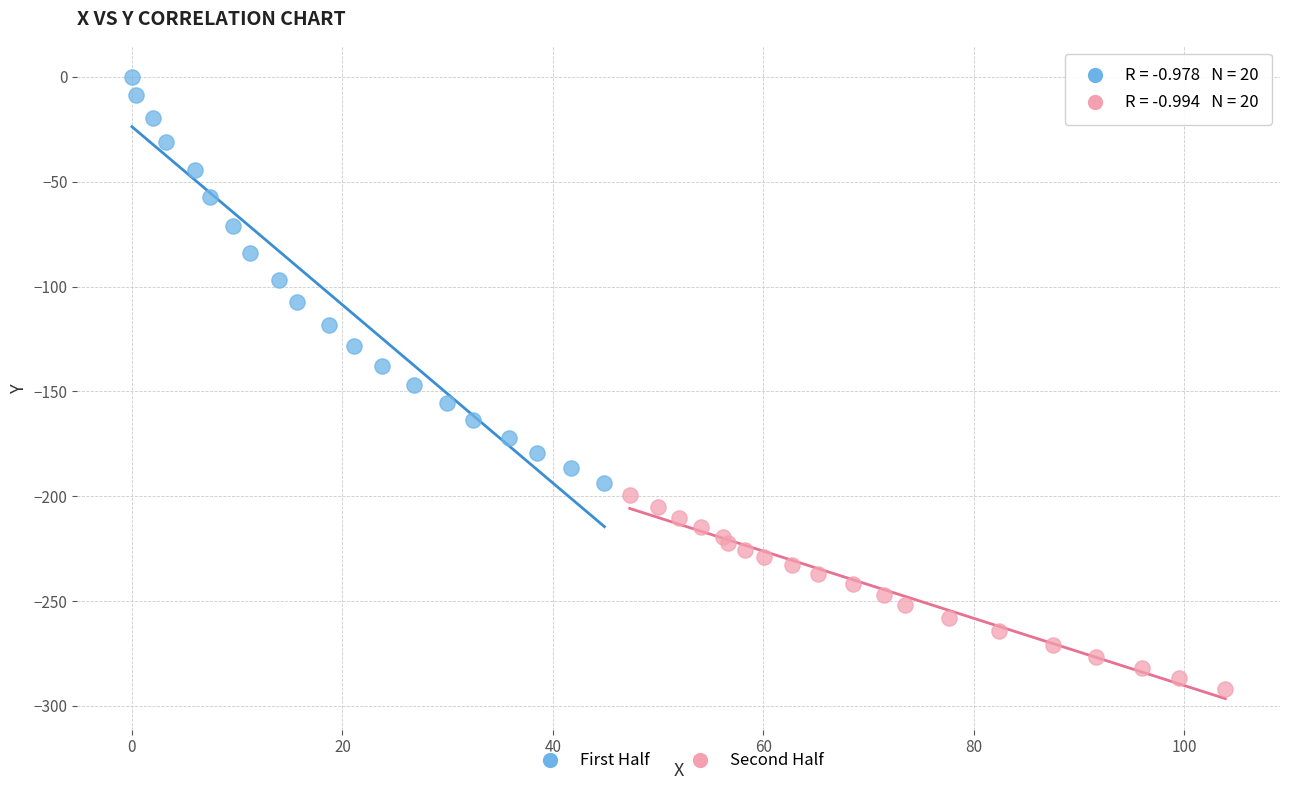

Which series reaches the maximum Y coordinate?

First Half